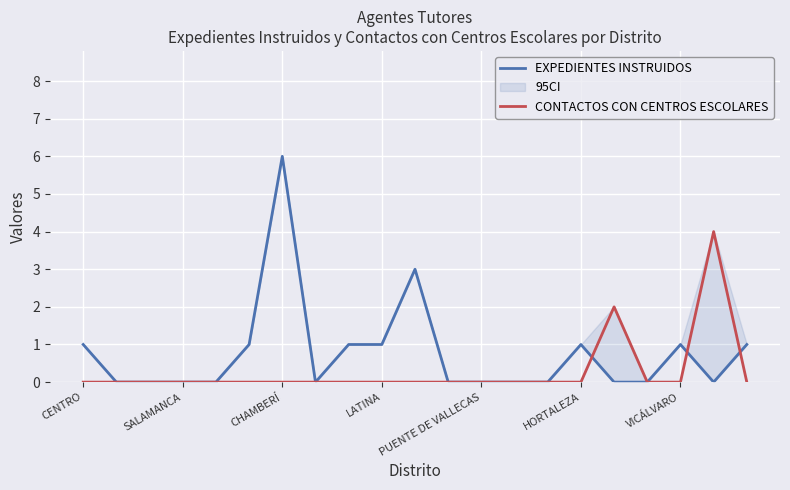

Rank the series by their maximum value, from lowest to highest.

CONTACTOS CON CENTROS ESCOLARES, EXPEDIENTES INSTRUIDOS